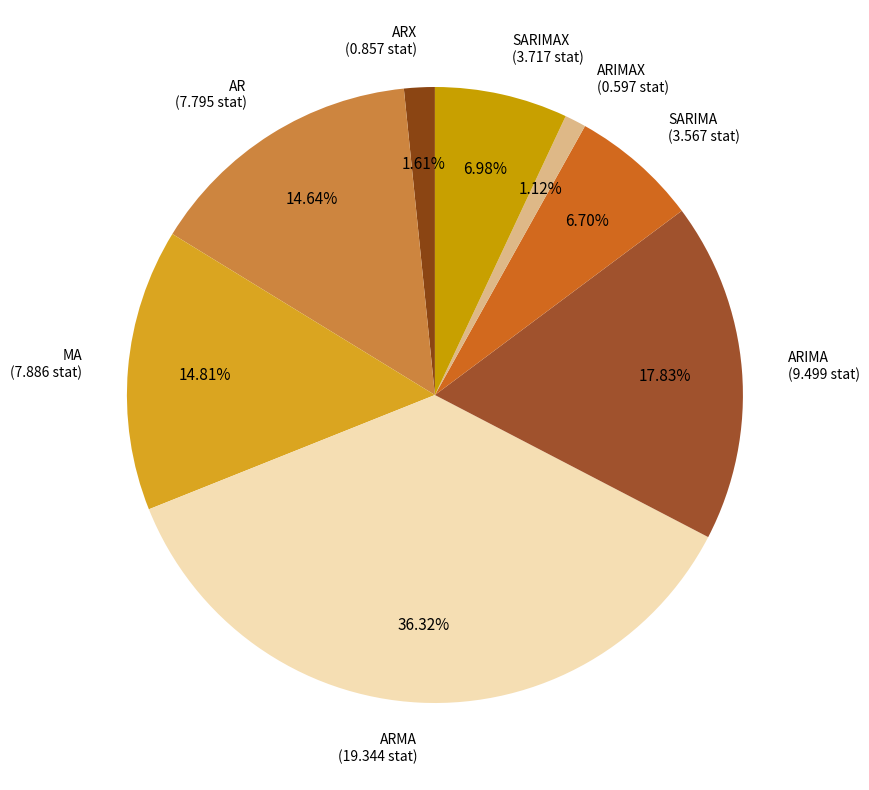

Which slice is the smallest?

ARIMAX